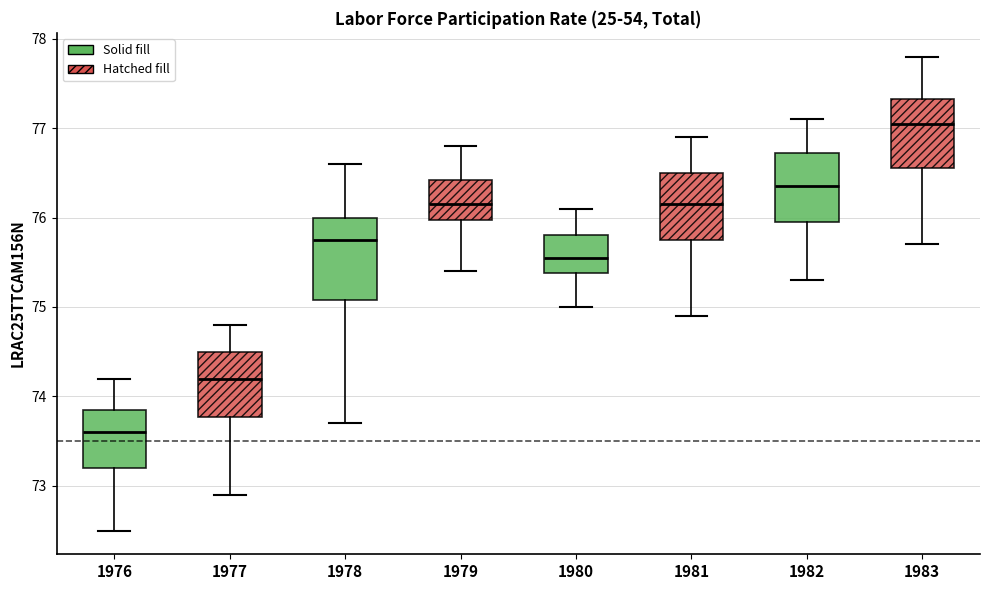

Where is the upper edge of the box at x = 1977 on the y-axis? The values are not printed on the chart, so give them approximately, as read against the axis.

74.5